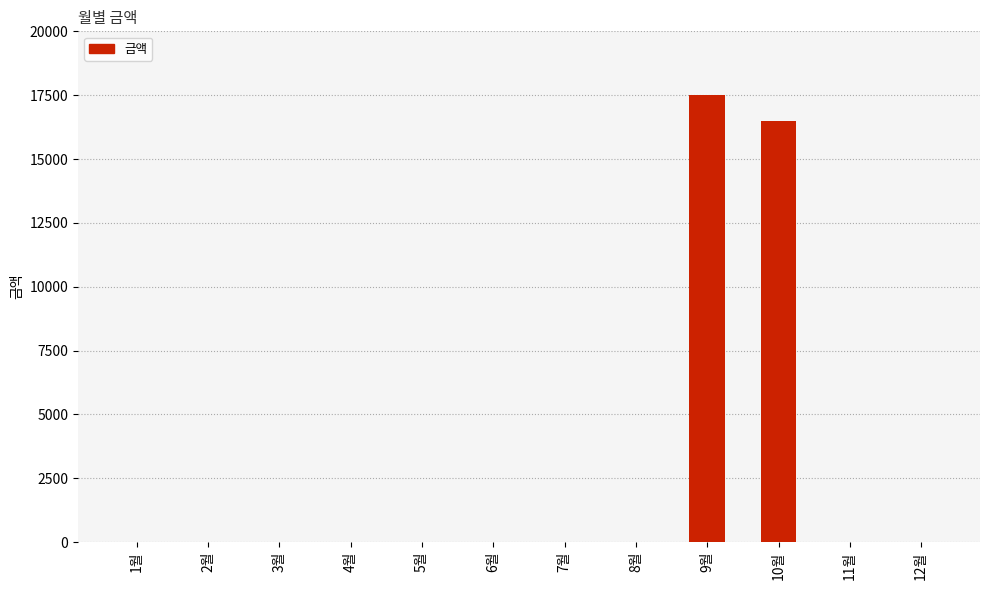

Where is the data nearest to the value 8755?

10월